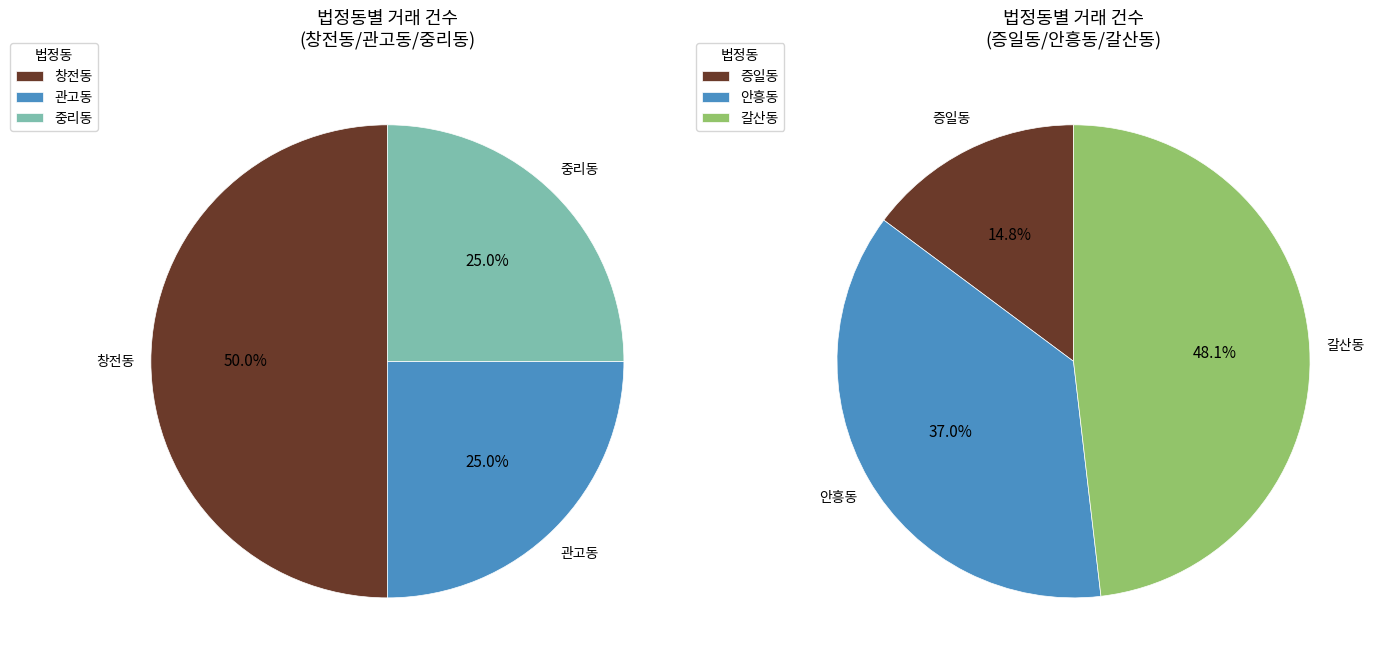

Does 창전동 account for over 50% of the chart?

No